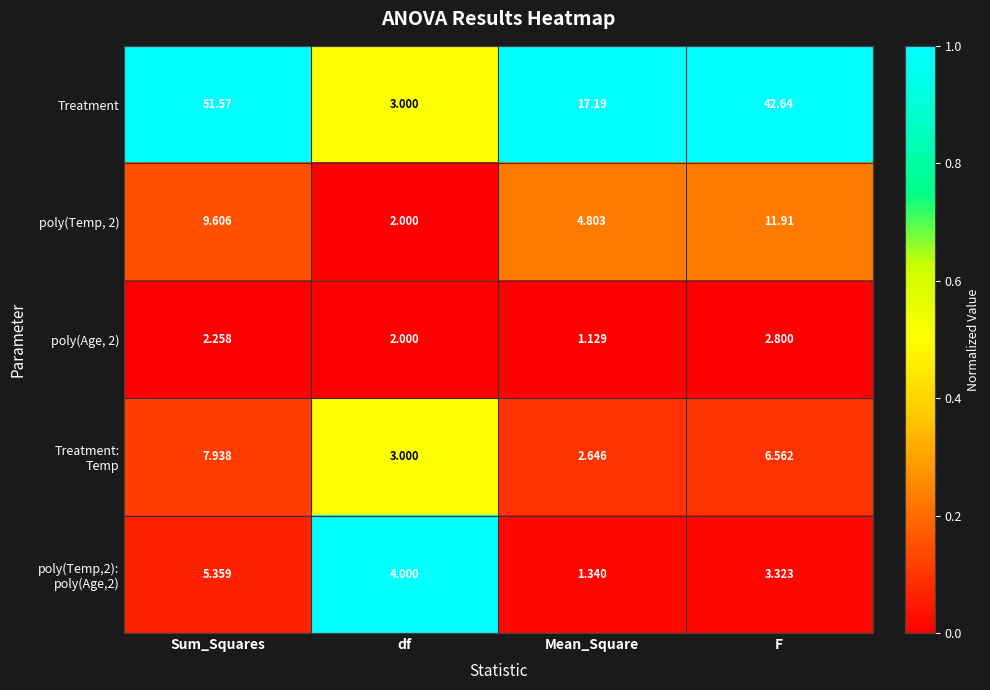

Is the value of poly(Age, 2) at F greater than the value of Treatment at Mean_Square?

No